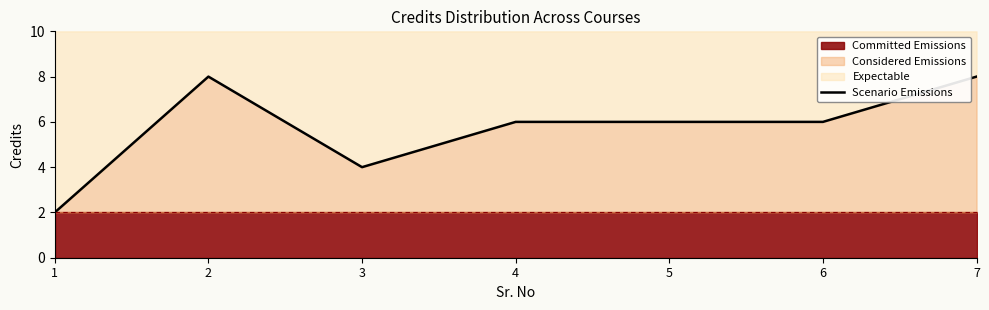

What is the sum of the values at 1 and 7?

10